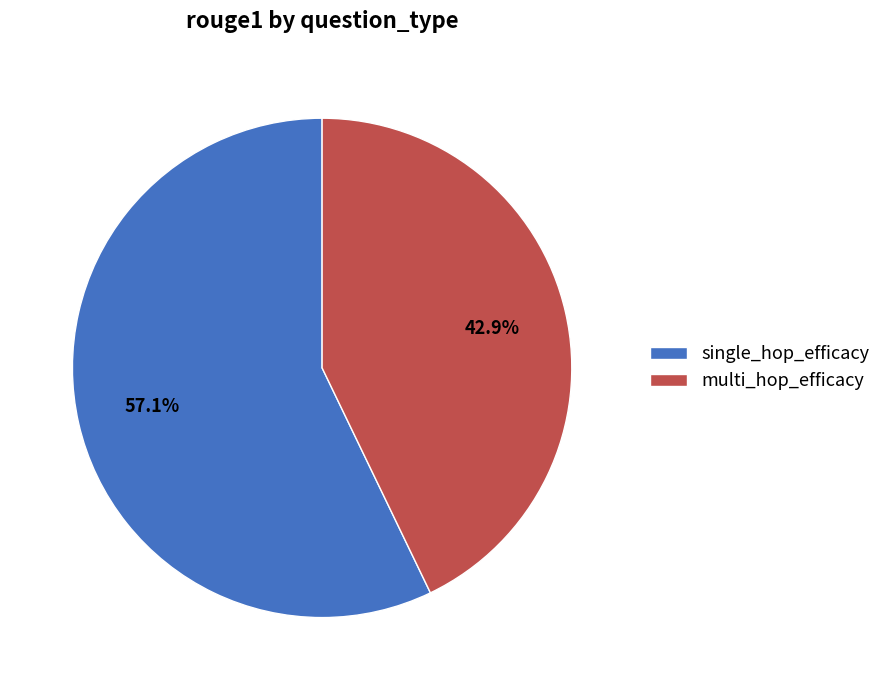

To the nearest percent, what percentage of the pie is multi_hop_efficacy?

43%